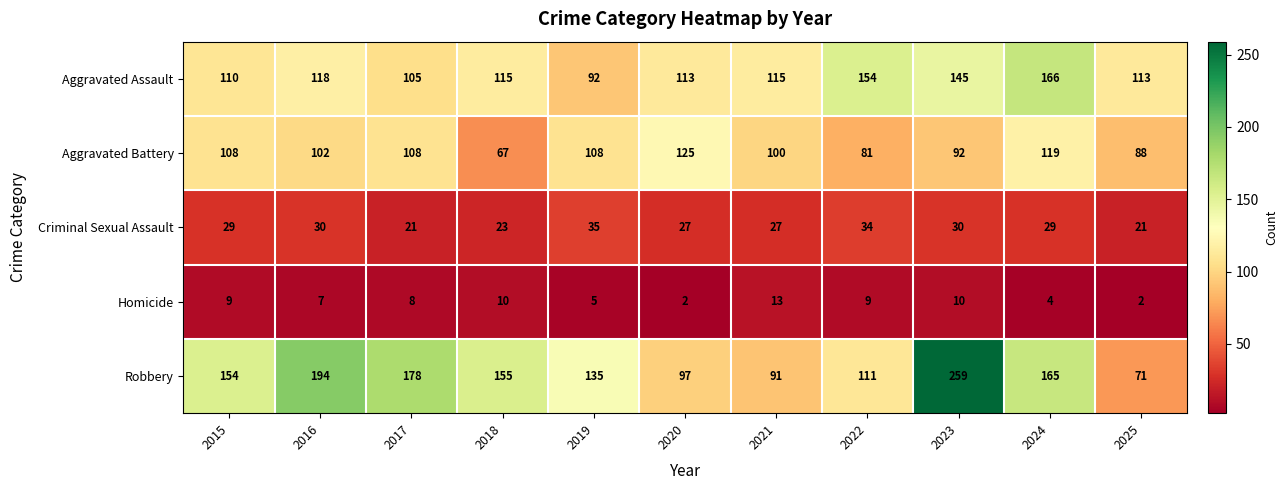

What is the sum of the Criminal Sexual Assault values at 2021 and 2022?

61